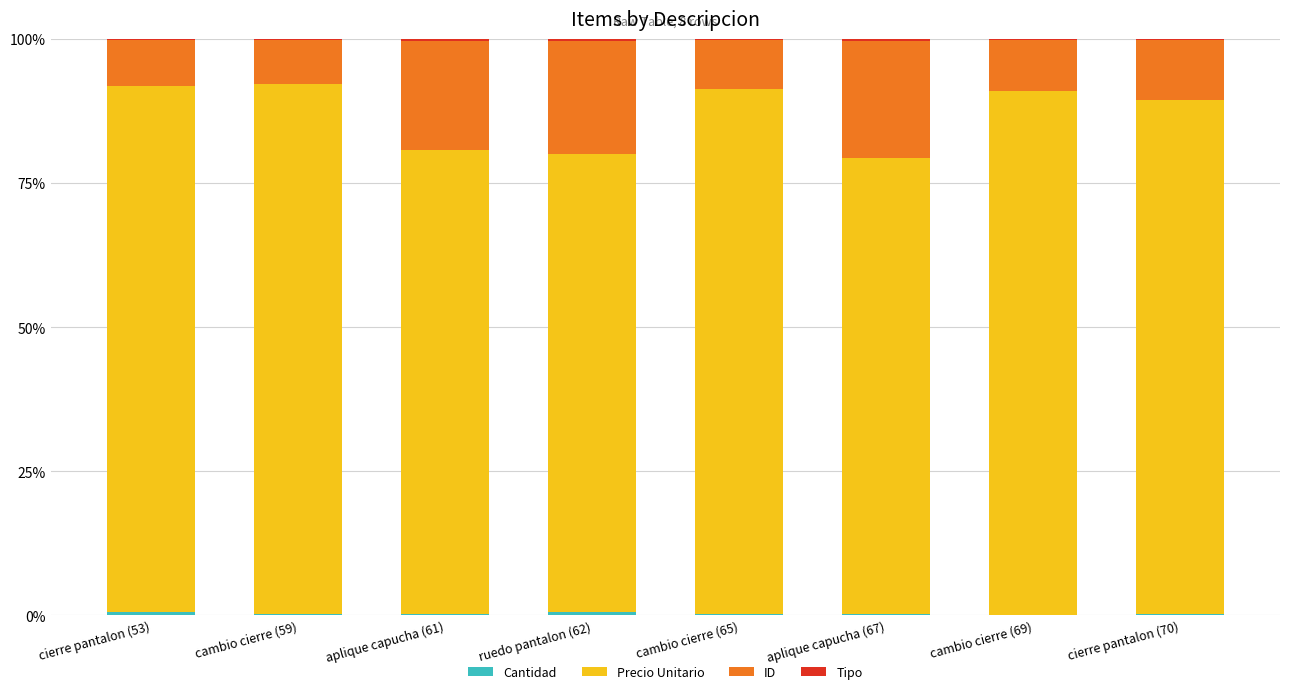

Are the bars grouped side by side (vs. stacked)?

No